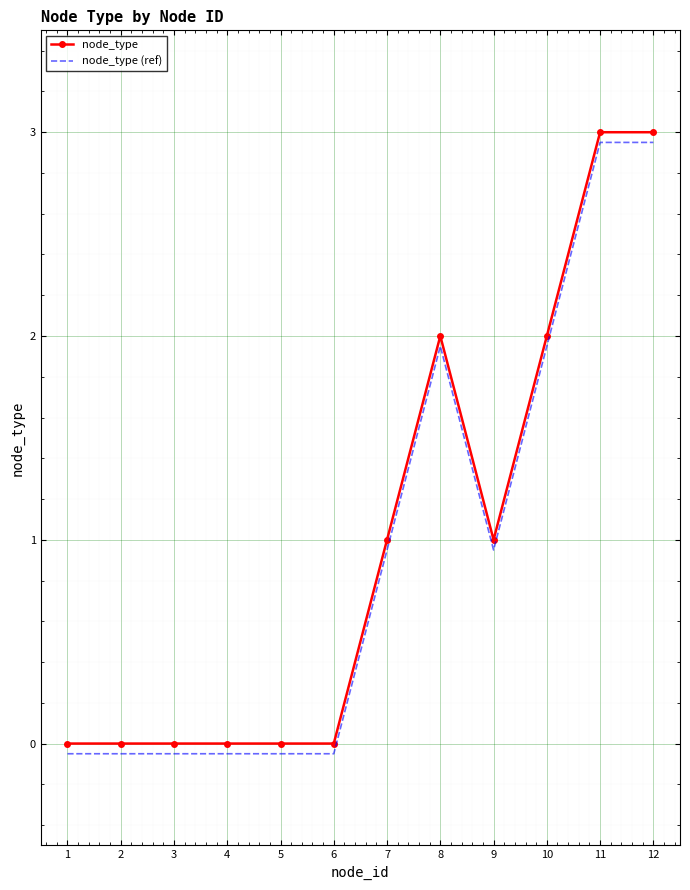

True or false: node_type and node_type (ref) intersect in this chart.

False